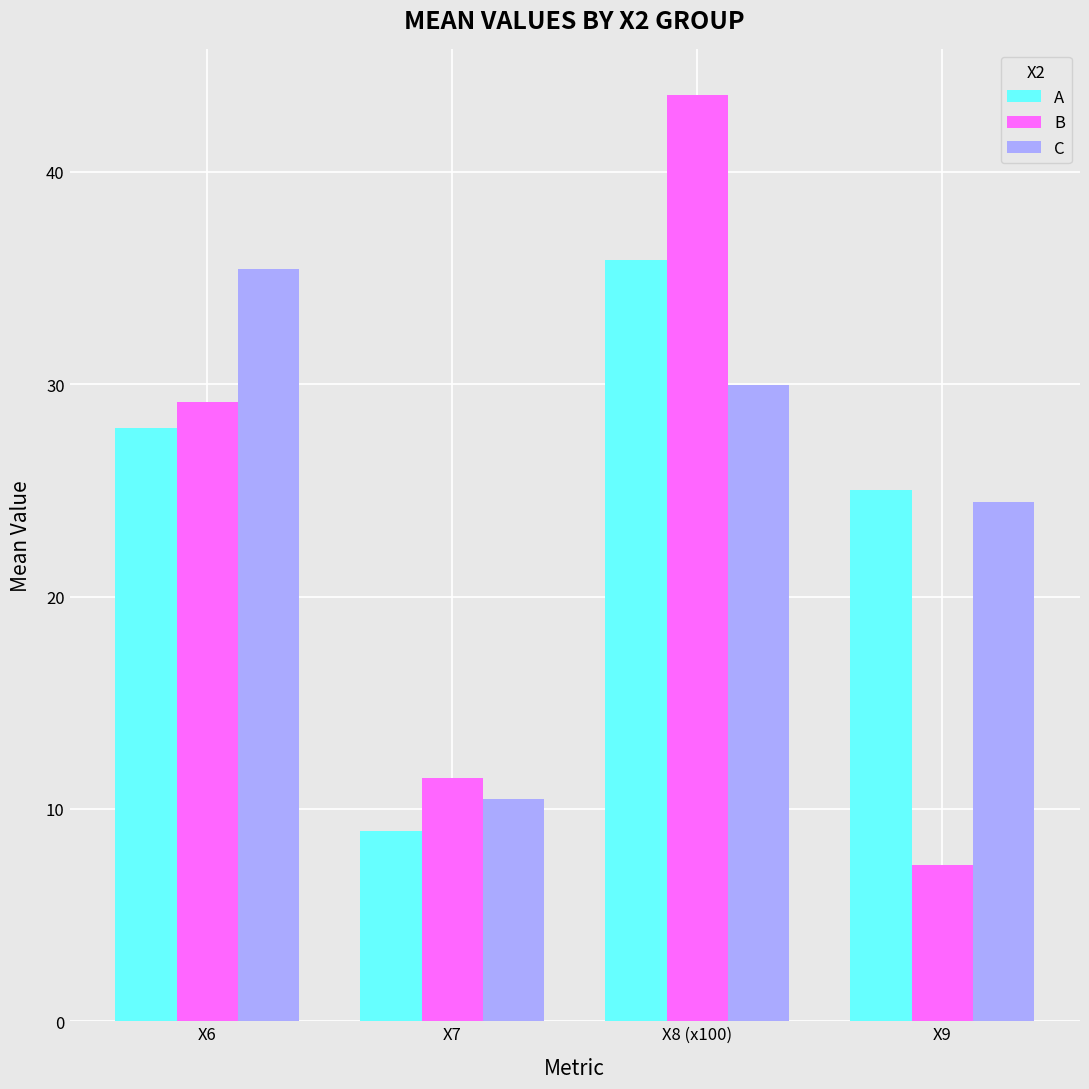

Rank the series at X6 from lowest to highest value.

A, B, C